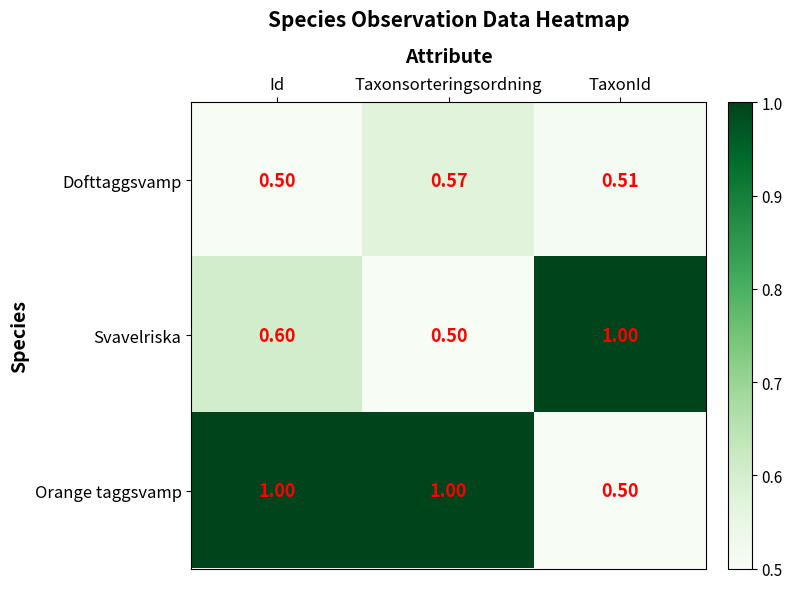

What is the spread (max minus min) of values at Taxonsorteringsordning?

0.5